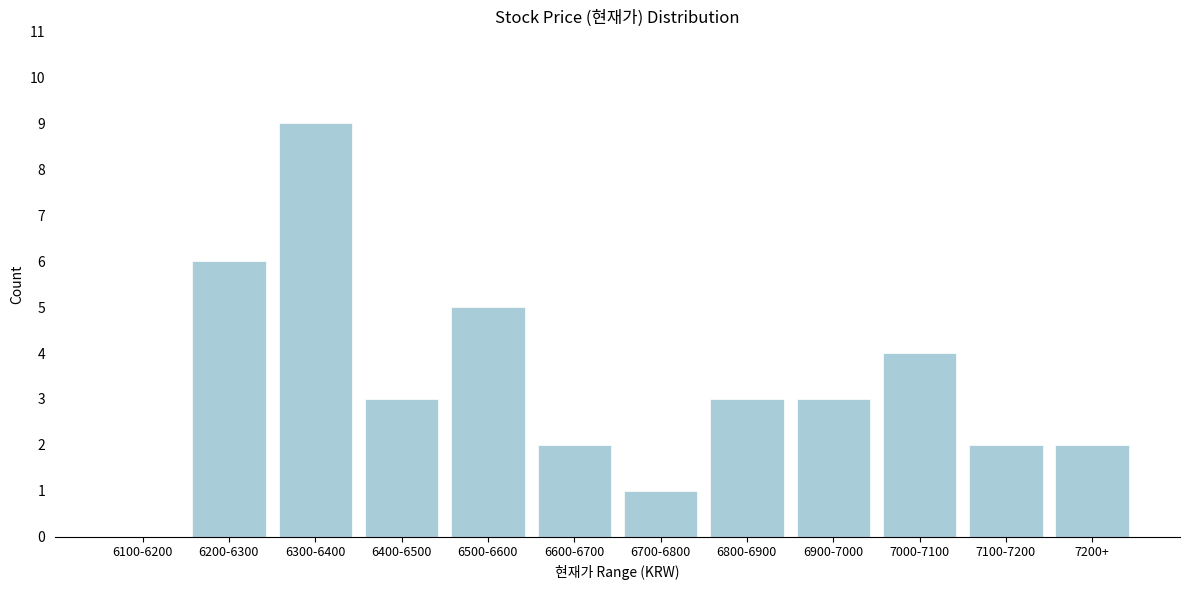

Reading left to right, extract all data points from this chart.

6100-6200=0	6200-6300=6	6300-6400=9	6400-6500=3	6500-6600=5	6600-6700=2	6700-6800=1	6800-6900=3	6900-7000=3	7000-7100=4	7100-7200=2	7200+=2